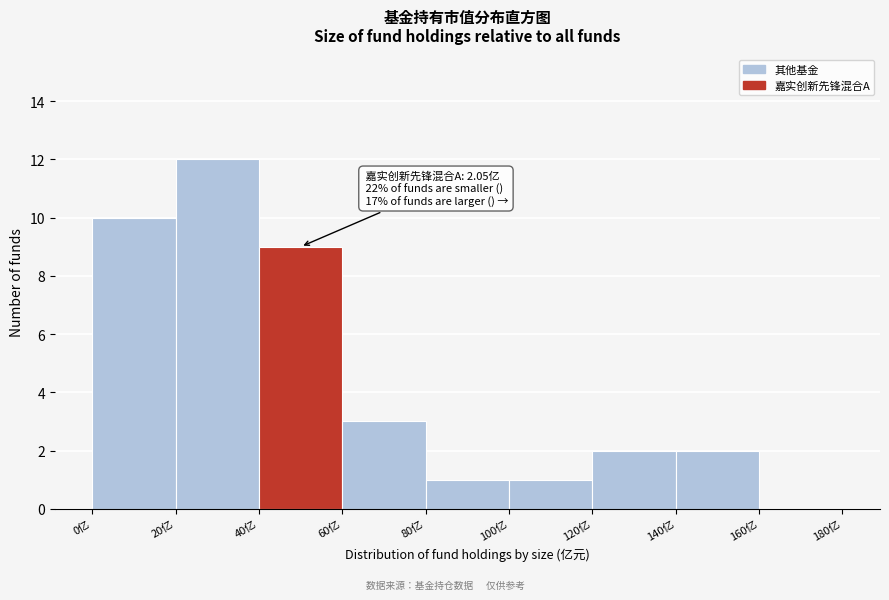

Which range on the x-axis has the tallest bar?

20 to 40